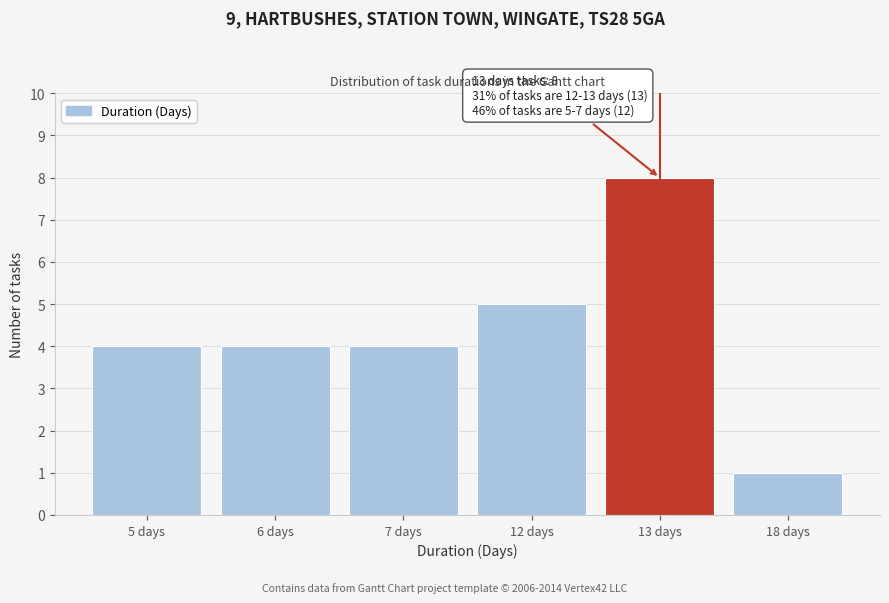

Reading left to right, transcribe all the data shown in this chart.

5 days=4	6 days=4	7 days=4	12 days=5	13 days=8	18 days=1